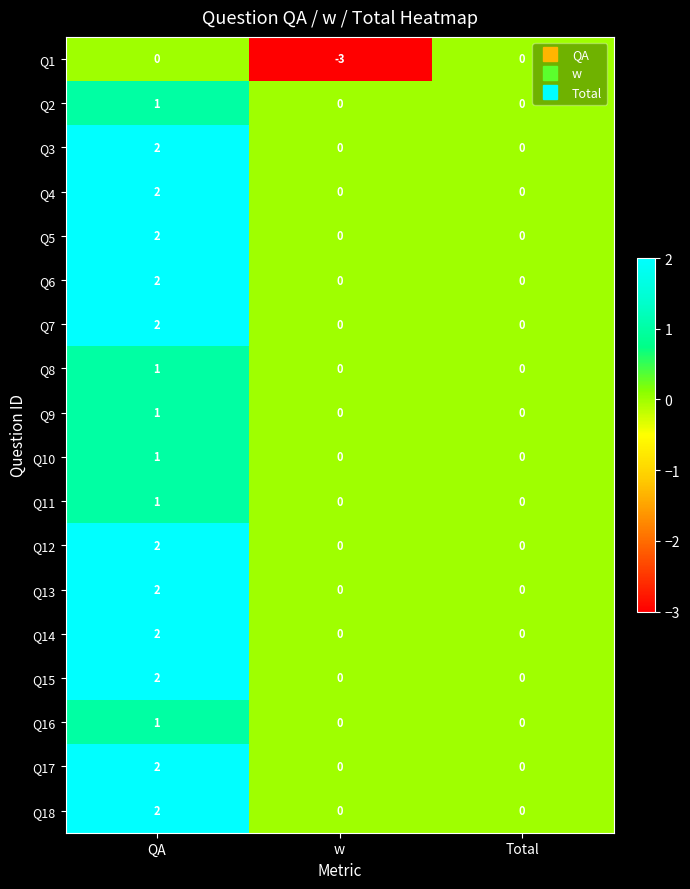

At which category is the sum across all series the highest?

QA